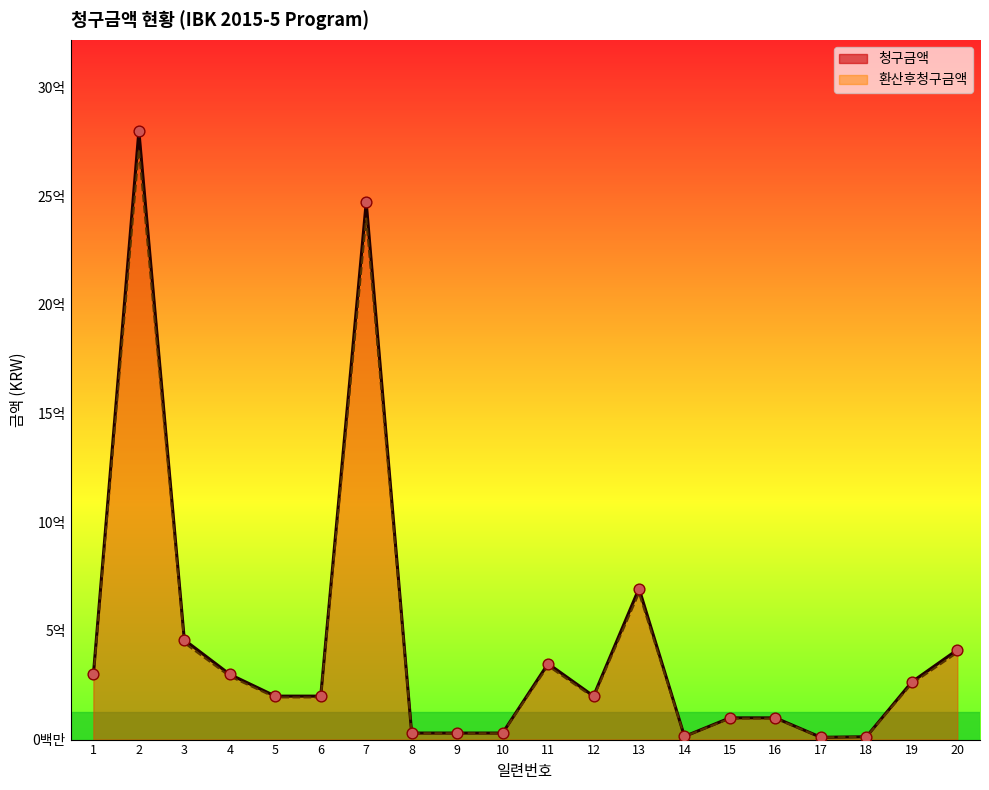

At how many categories does at least one series exceed 320979779?

6